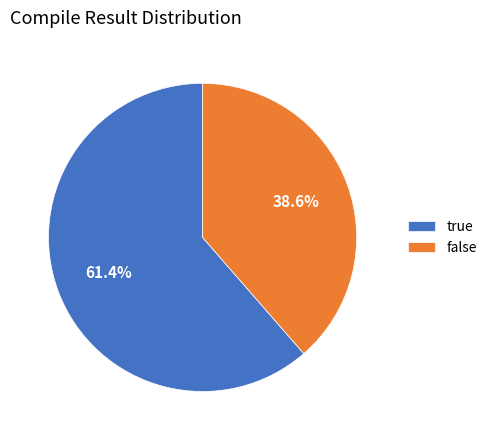

Count the number of slices in the pie.

2